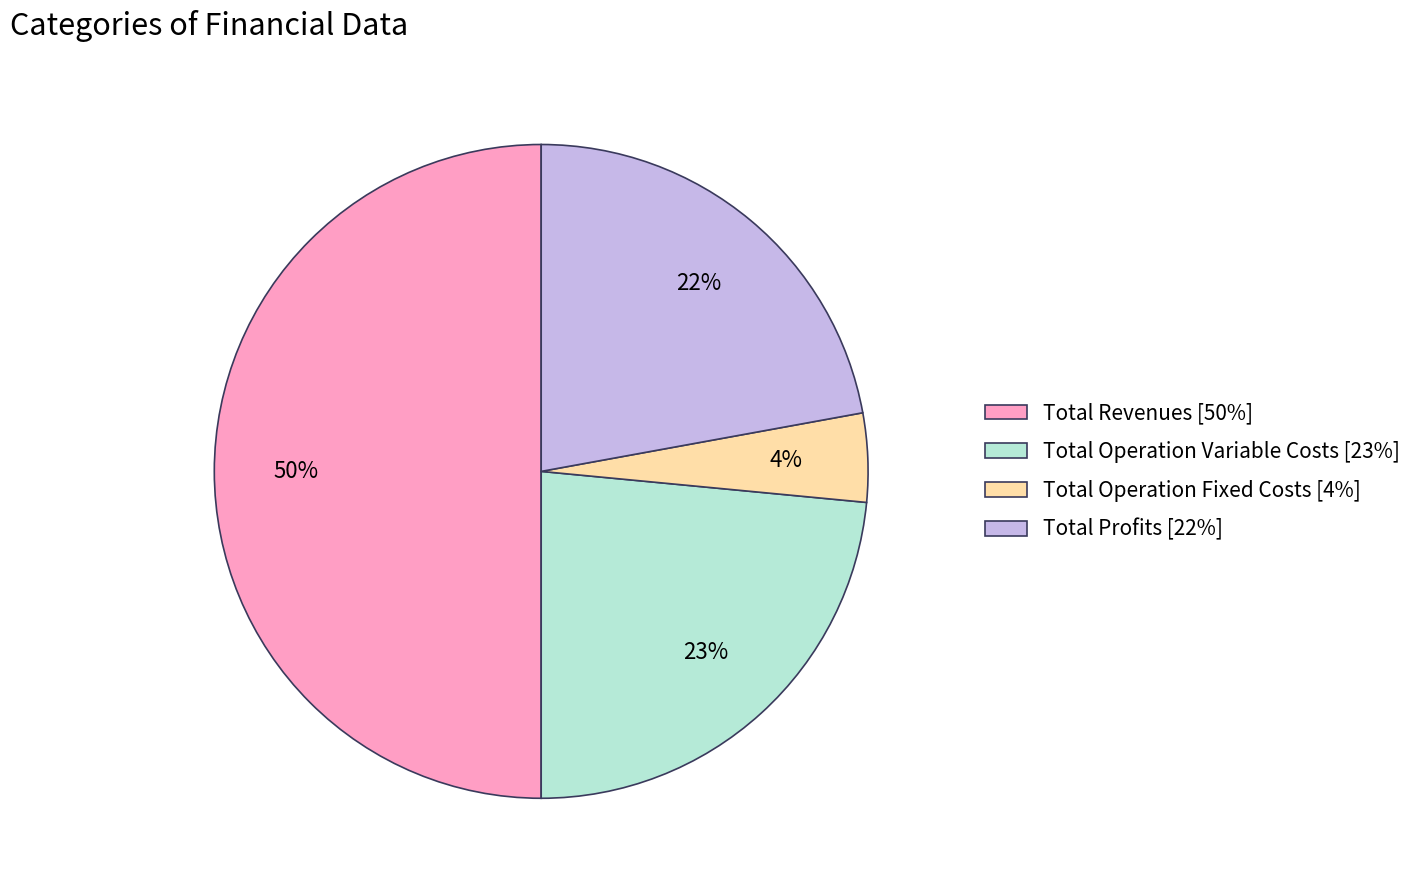

Which slice is the smallest?

Total Operation Fixed Costs [4%]